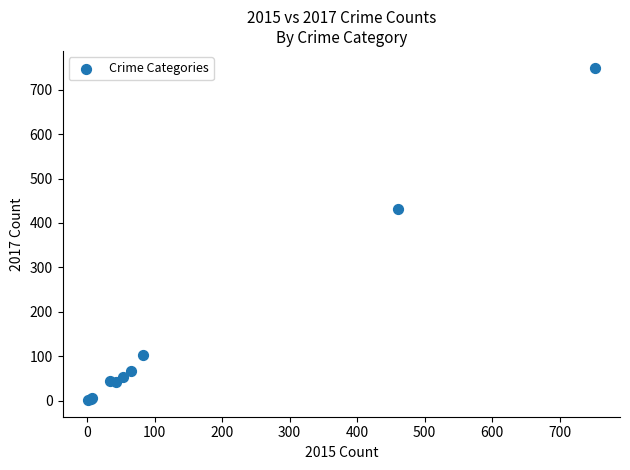

What Y value in the scatter plot is closest to 375?

432